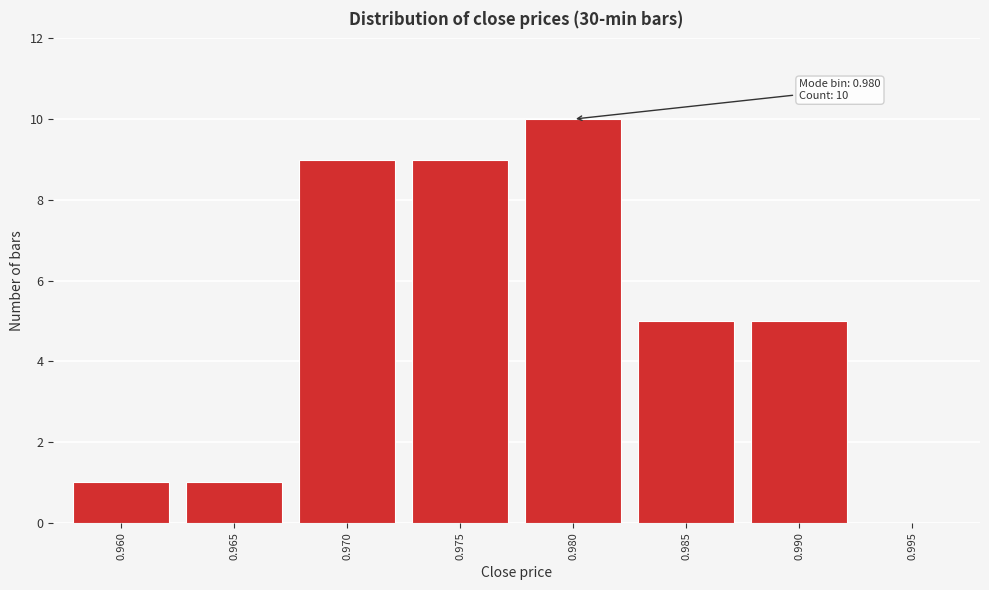

Reading left to right, list all the values displayed in this chart.

0.960=1	0.965=1	0.970=9	0.975=9	0.980=10	0.985=5	0.990=5	0.995=0